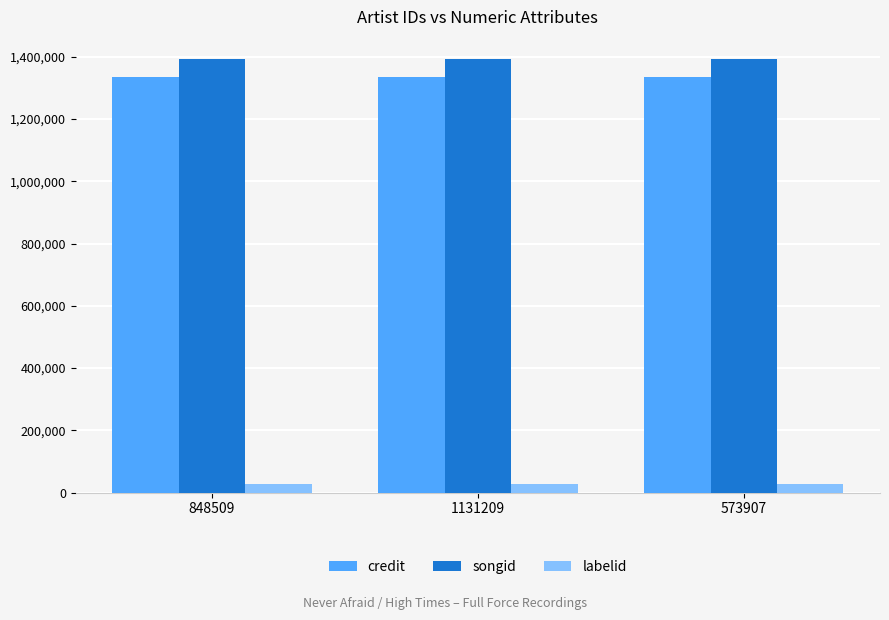

What is the greatest value displayed?

1394103